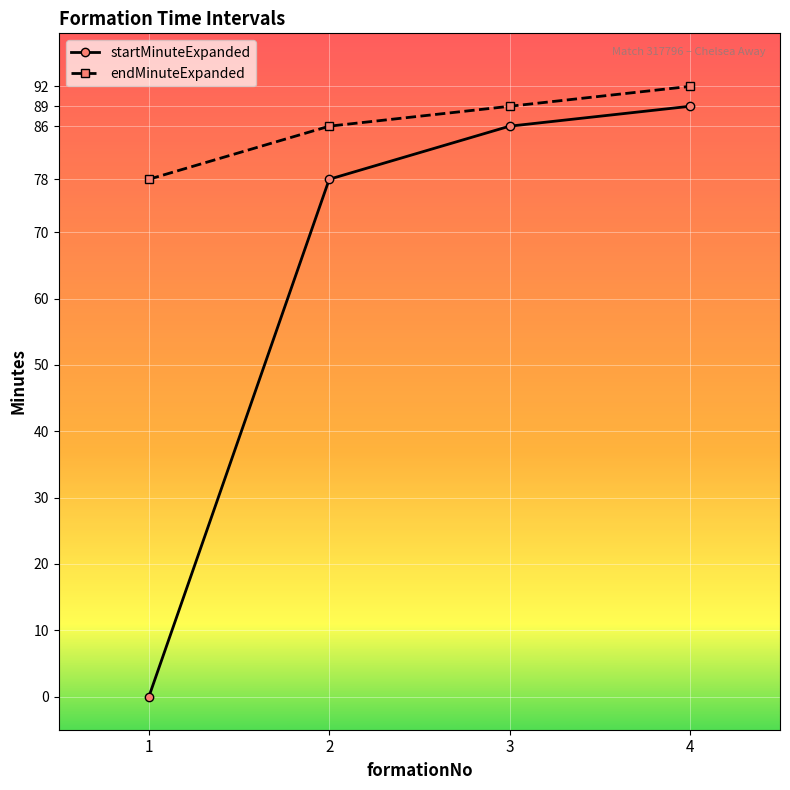

True or false: startMinuteExpanded and endMinuteExpanded intersect in this chart.

False